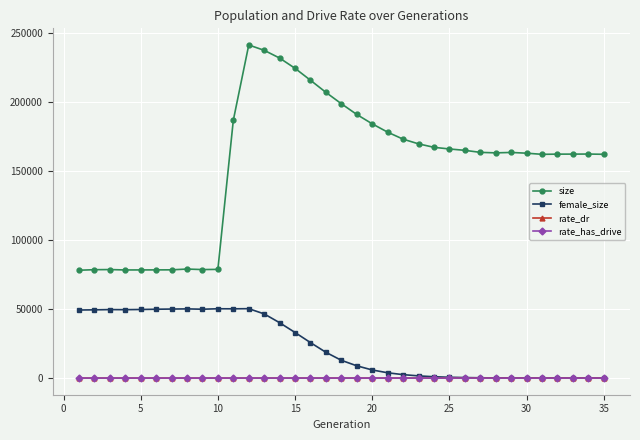

What is the value of the size point at the 23rd from the left?

169583.0